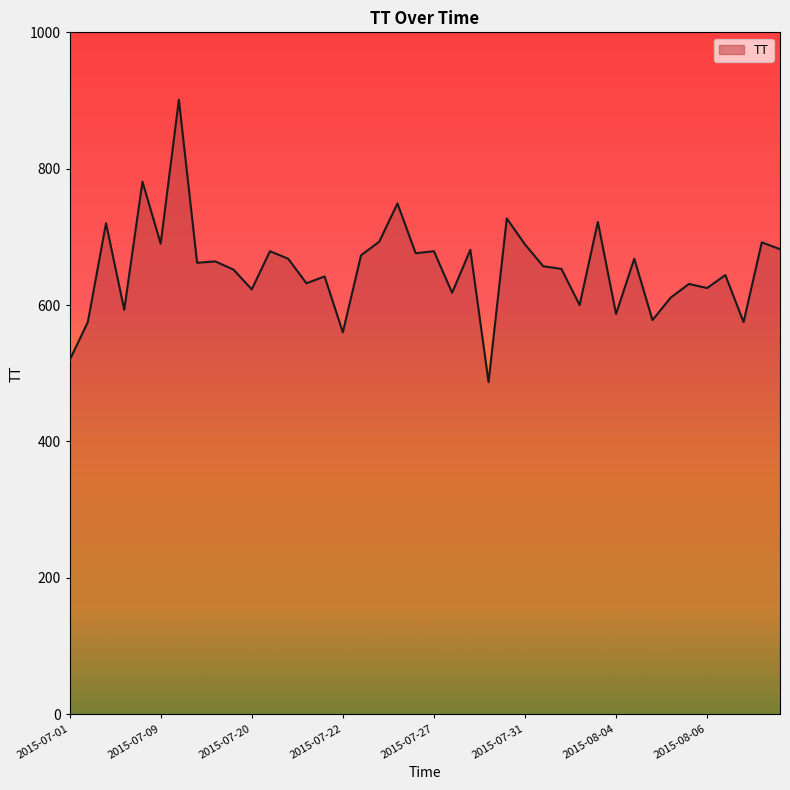

What is the difference between the maximum and minimum values?

414